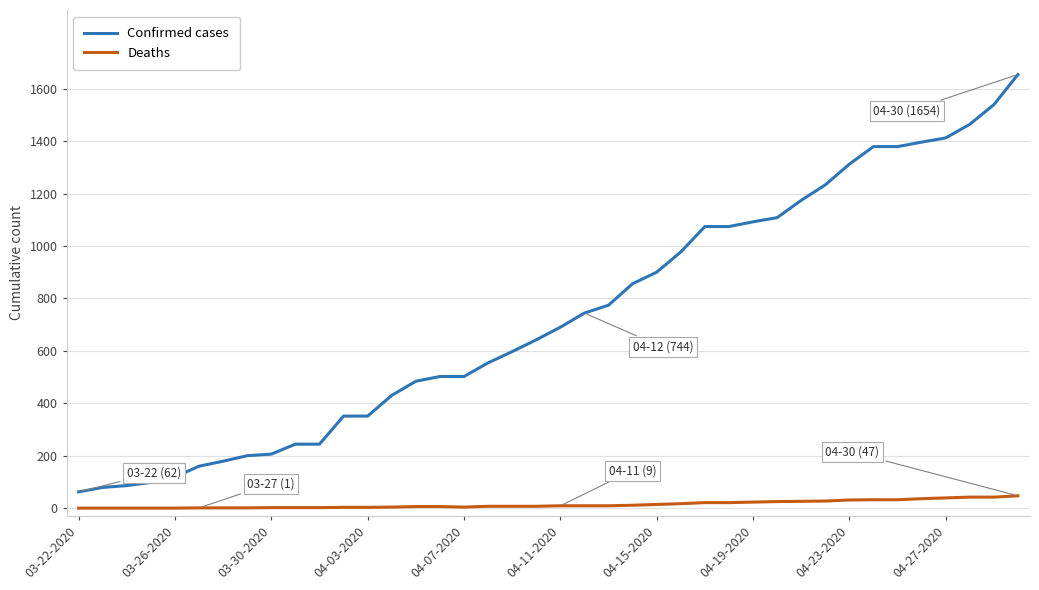

What is the maximum value shown in the chart?

1654